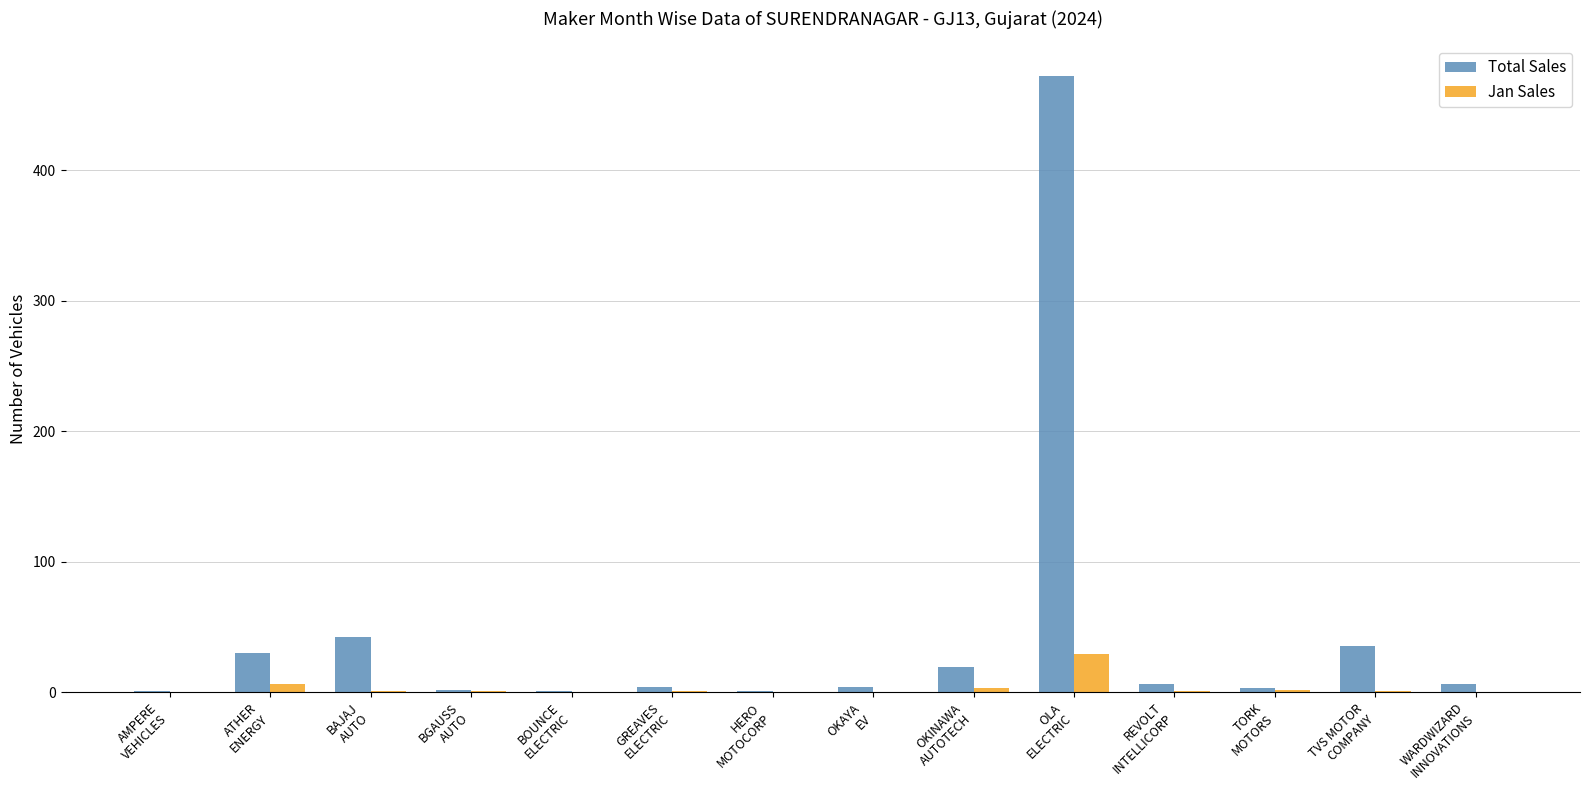

What is the difference between the Total Sales values at BOUNCE
ELECTRIC and BGAUSS
AUTO?

1